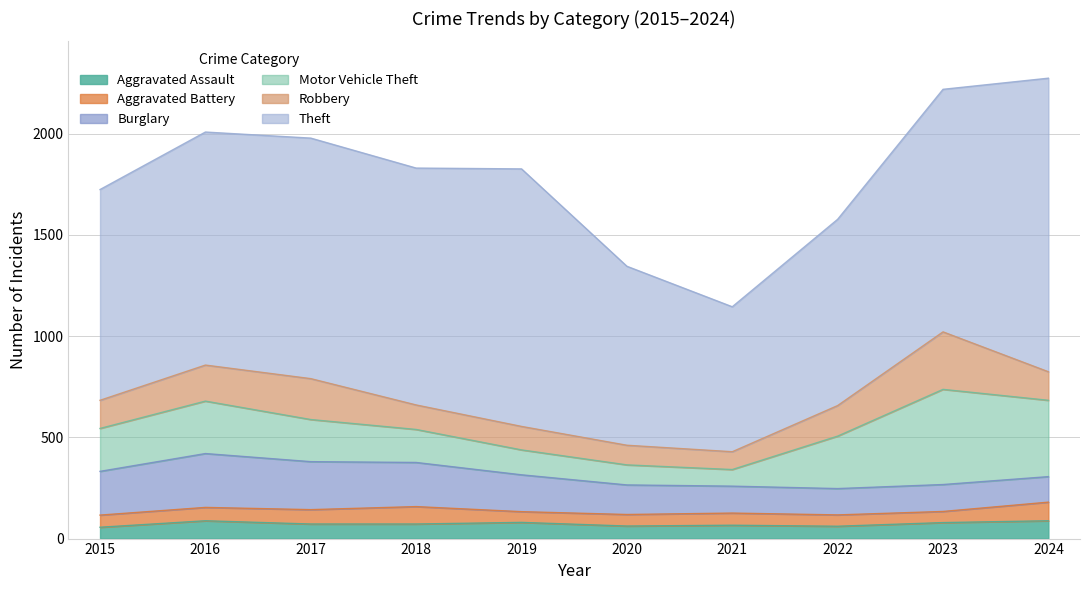

What is the average value of the Aggravated Assault series?

72